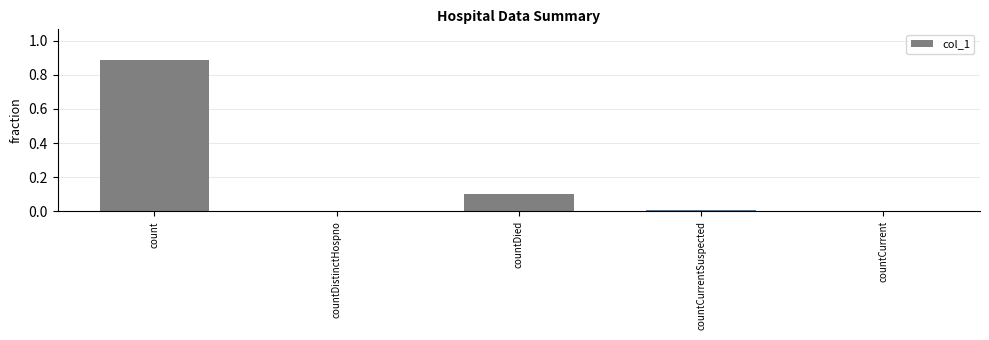

The value at countDied is 0.2. True or false?

False